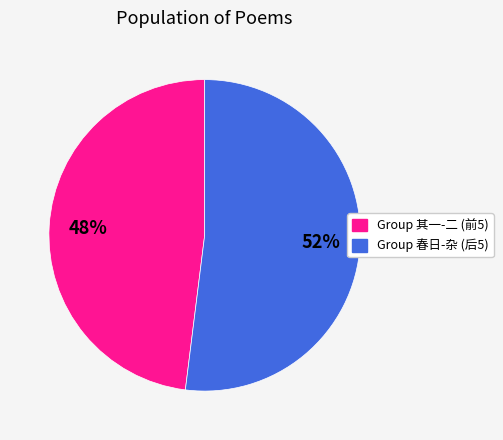

How many slices are in this pie chart?

2